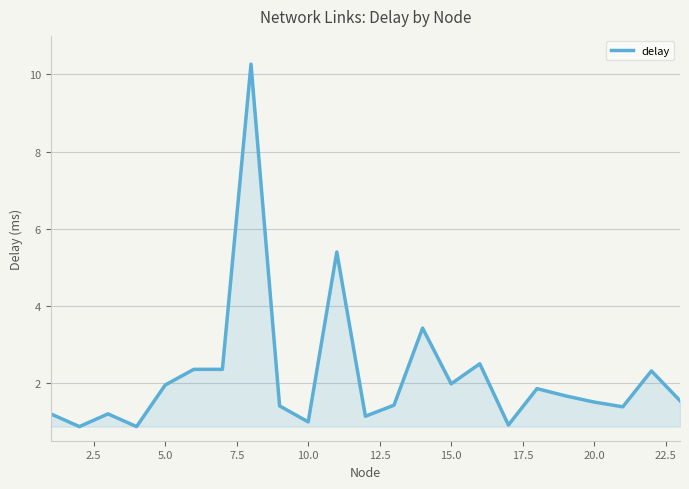

What is the greatest value displayed?

10.3